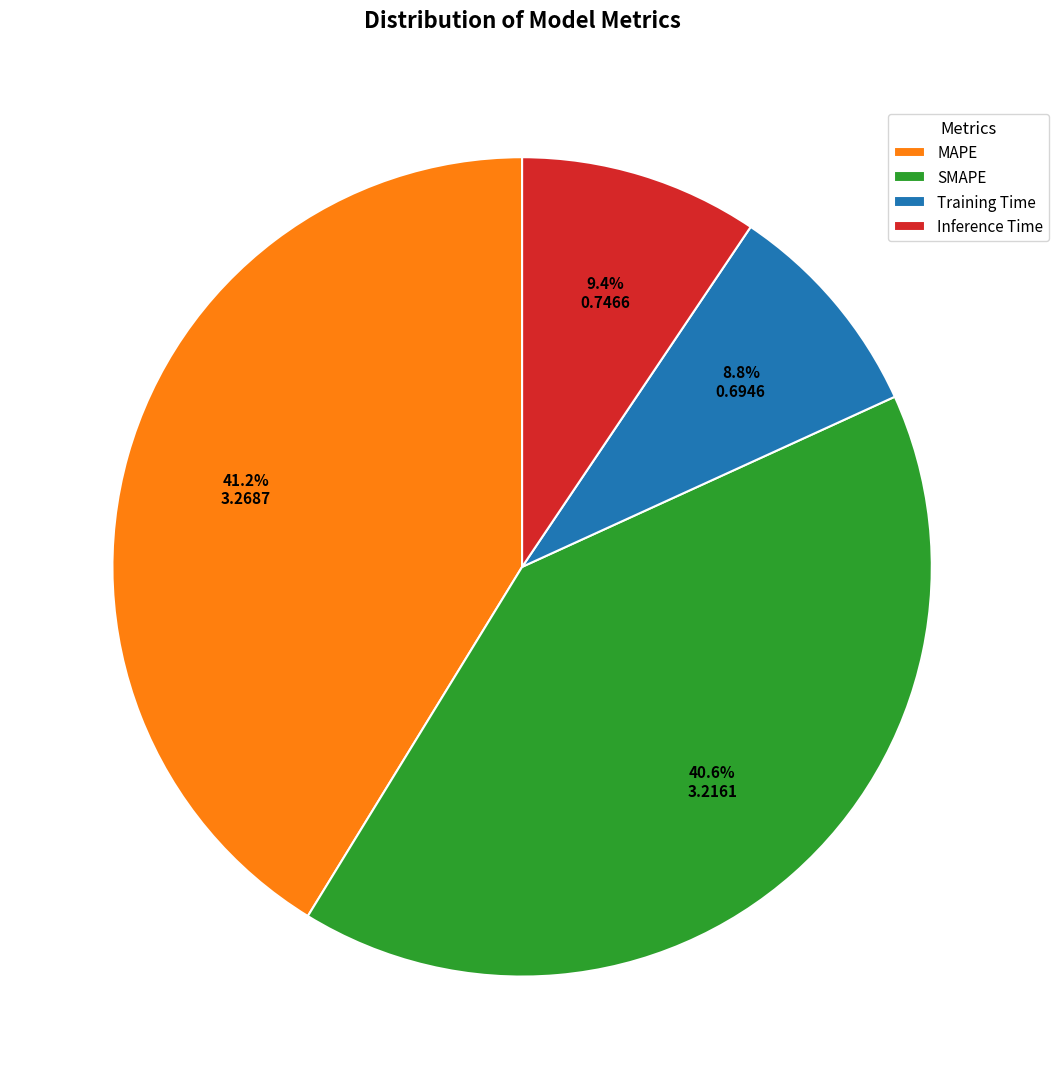

What is the ratio of the value at SMAPE to the value at MAPE?

1.0